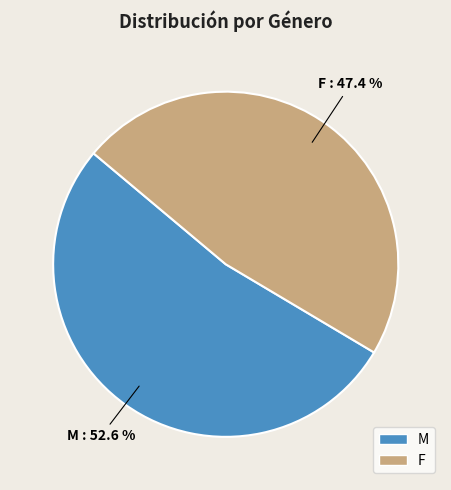

To the nearest percent, what is the combined percentage of M and F?

100%